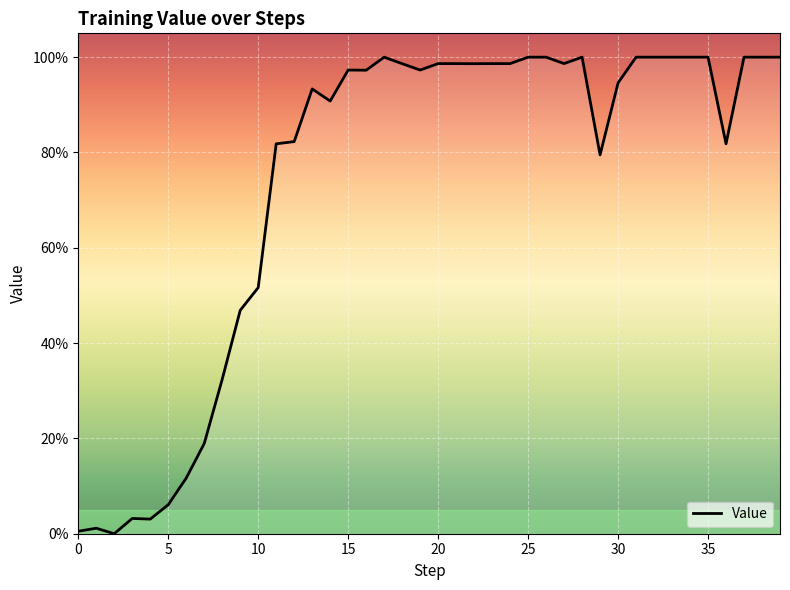

Is this an area chart (filled region under the line)?

Yes